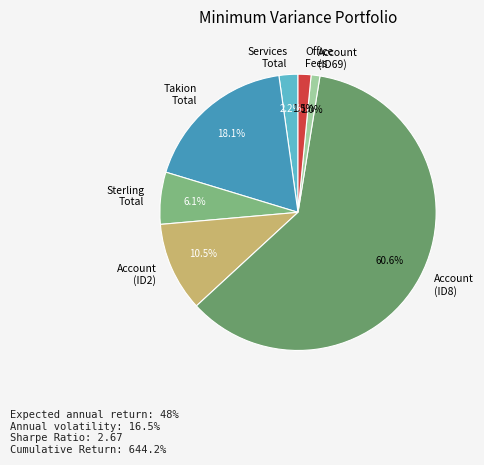

To the nearest percent, what is the combined percentage of Office Fees and Sterling Total?

8%